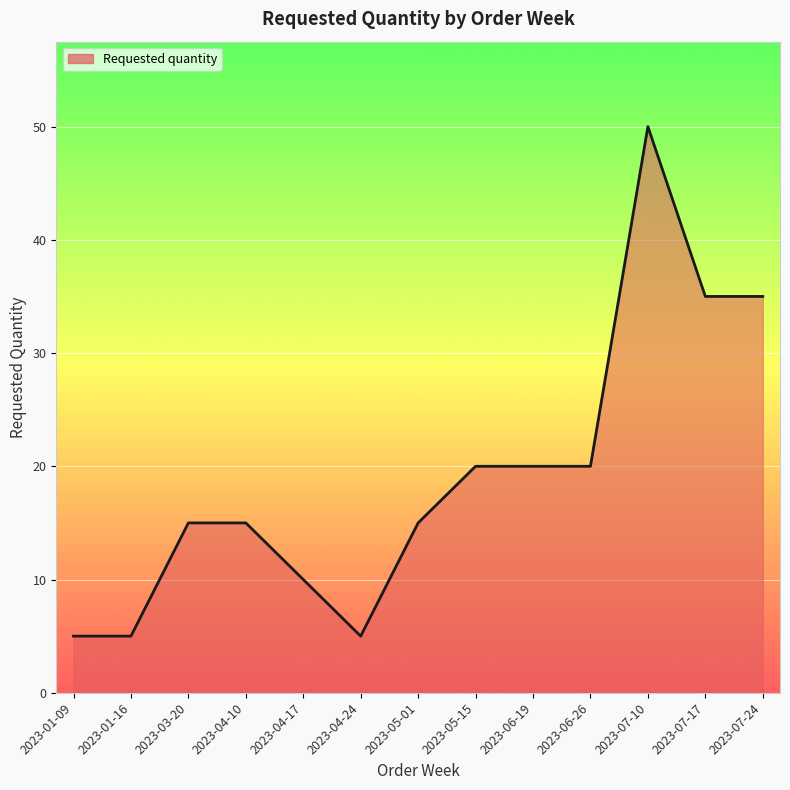

What position from the right is 2023-07-17?

2